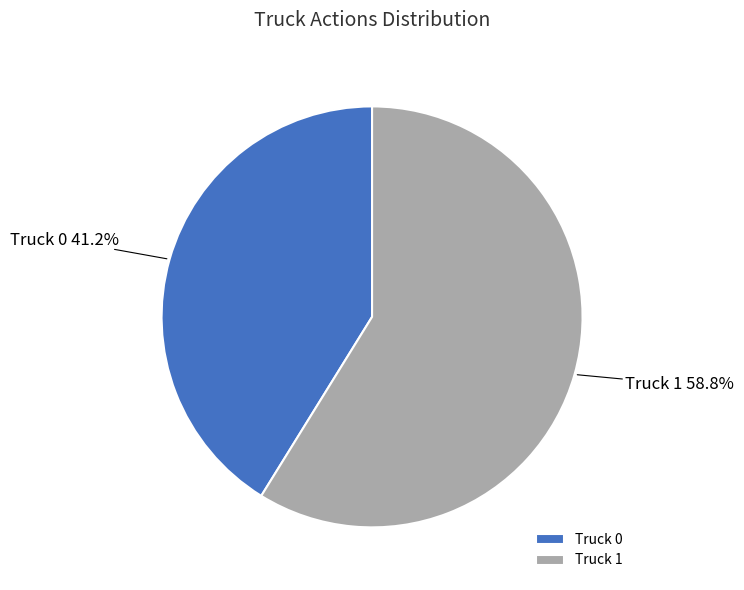

The Truck 1 slice represents 59% of the pie. True or false?

True